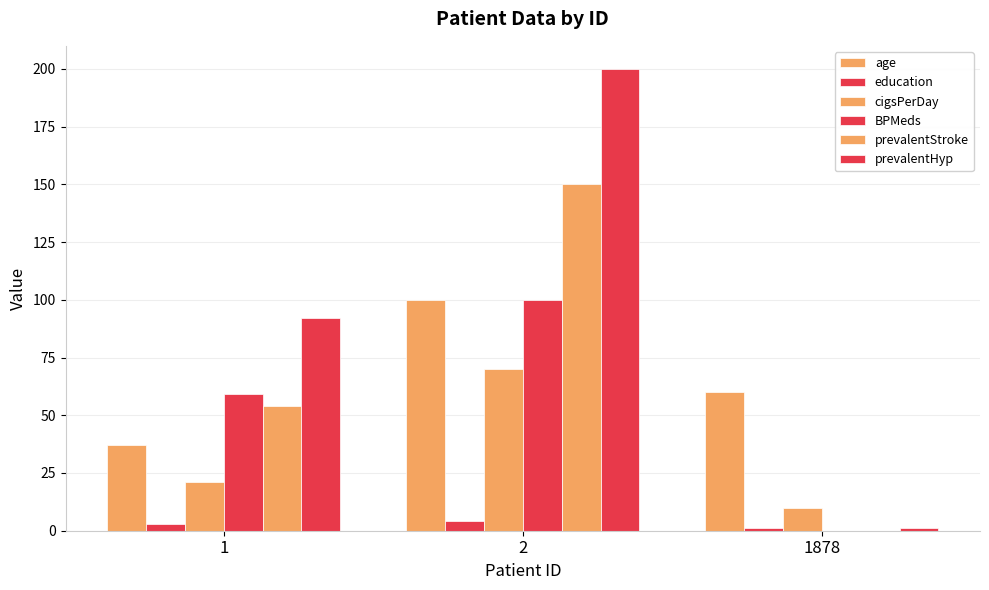

How many groups of bars are there?

3